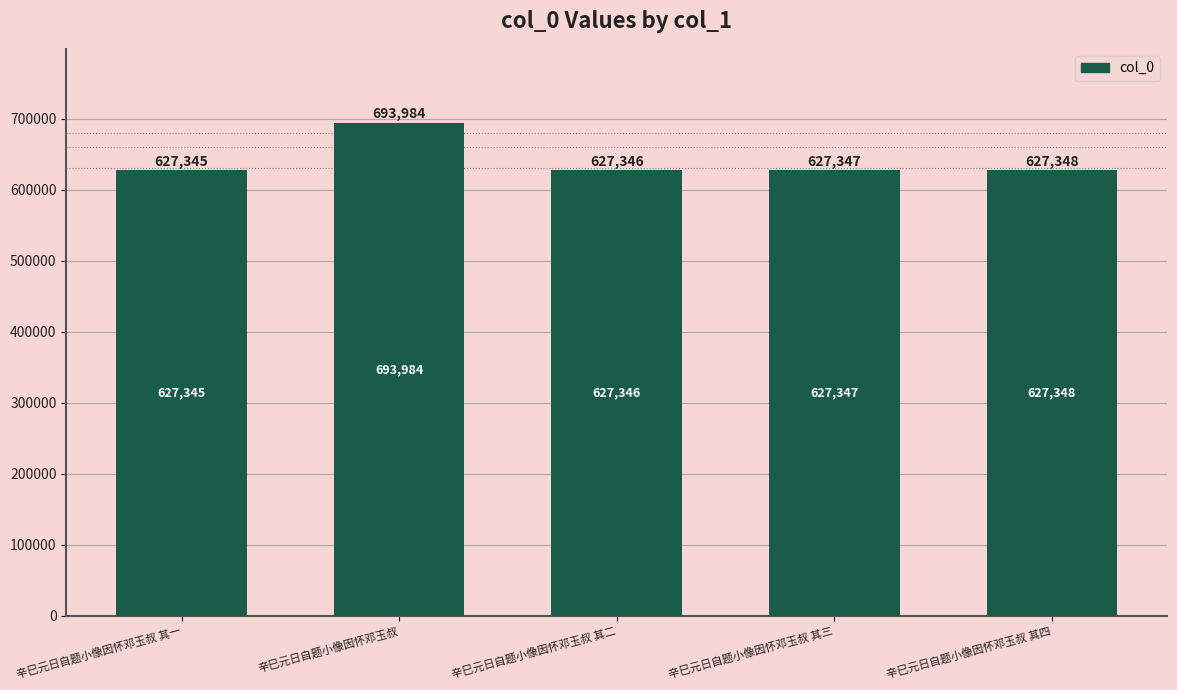

What is the sum of the values at 辛巳元日自题小像因怀邓玉叔 and 辛巳元日自题小像因怀邓玉叔 其四?

1321332